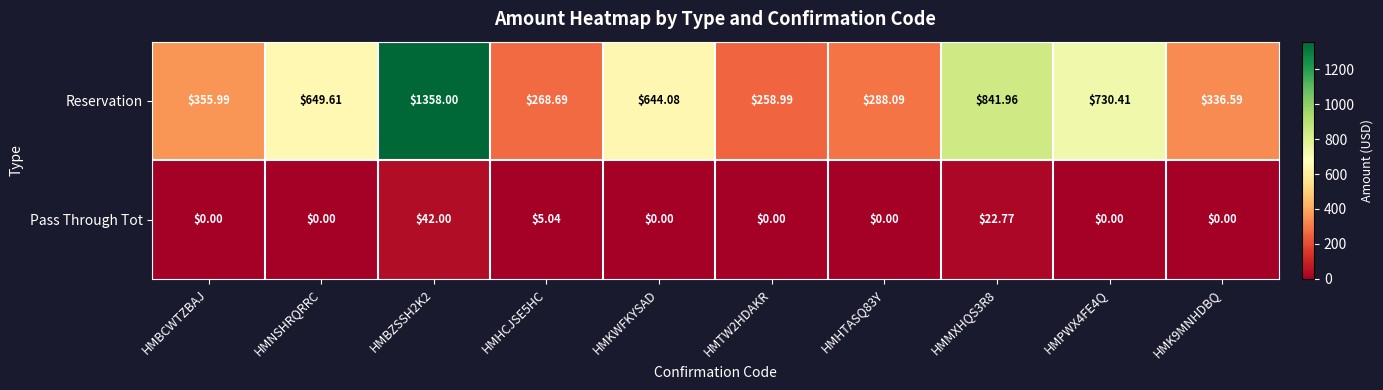

Which series has the widest spread of values?

Reservation